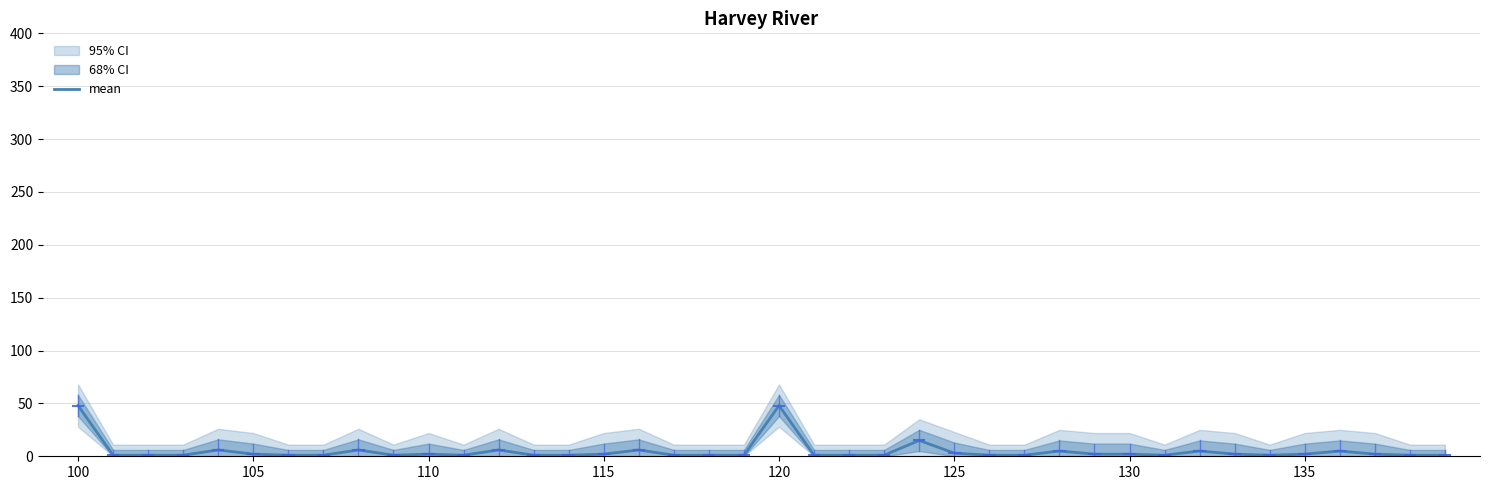

What is the ratio of the value at 9 to the value at 25?

0.3